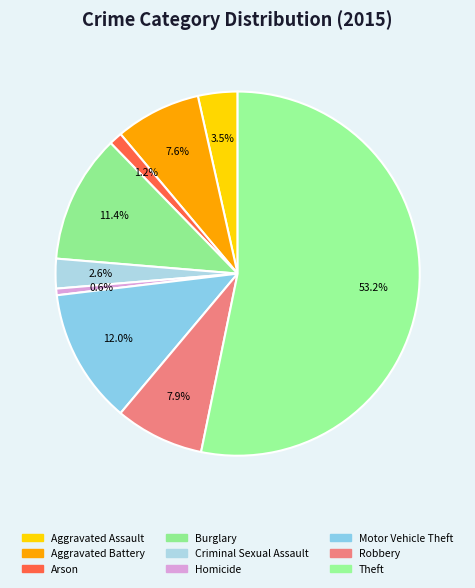

What is the smallest slice in the pie chart?

Homicide